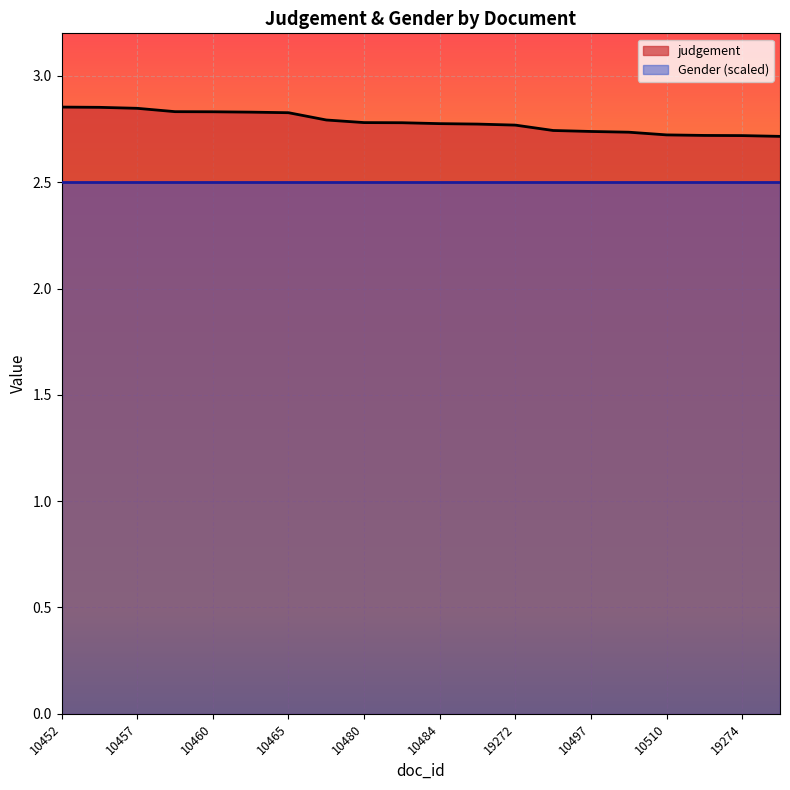

What position from the right is 19272?

8